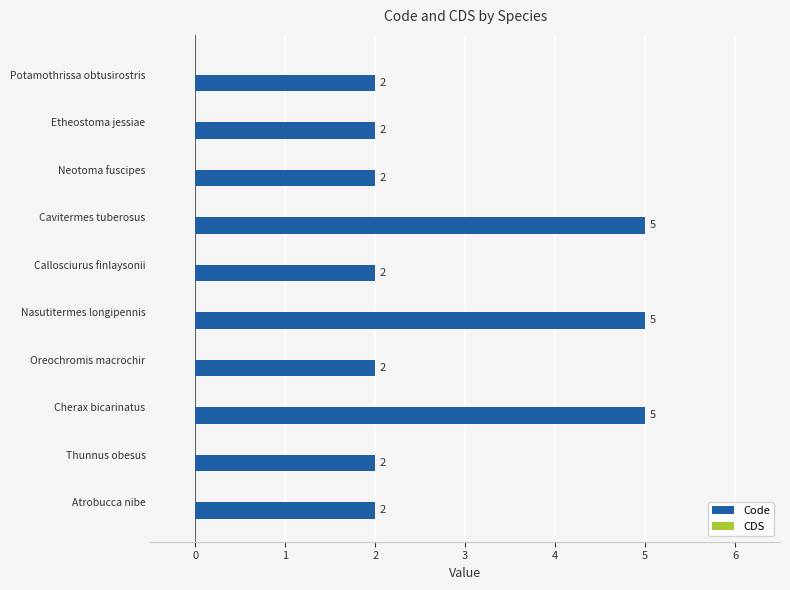

Count the values in the range 2 to 5.

10